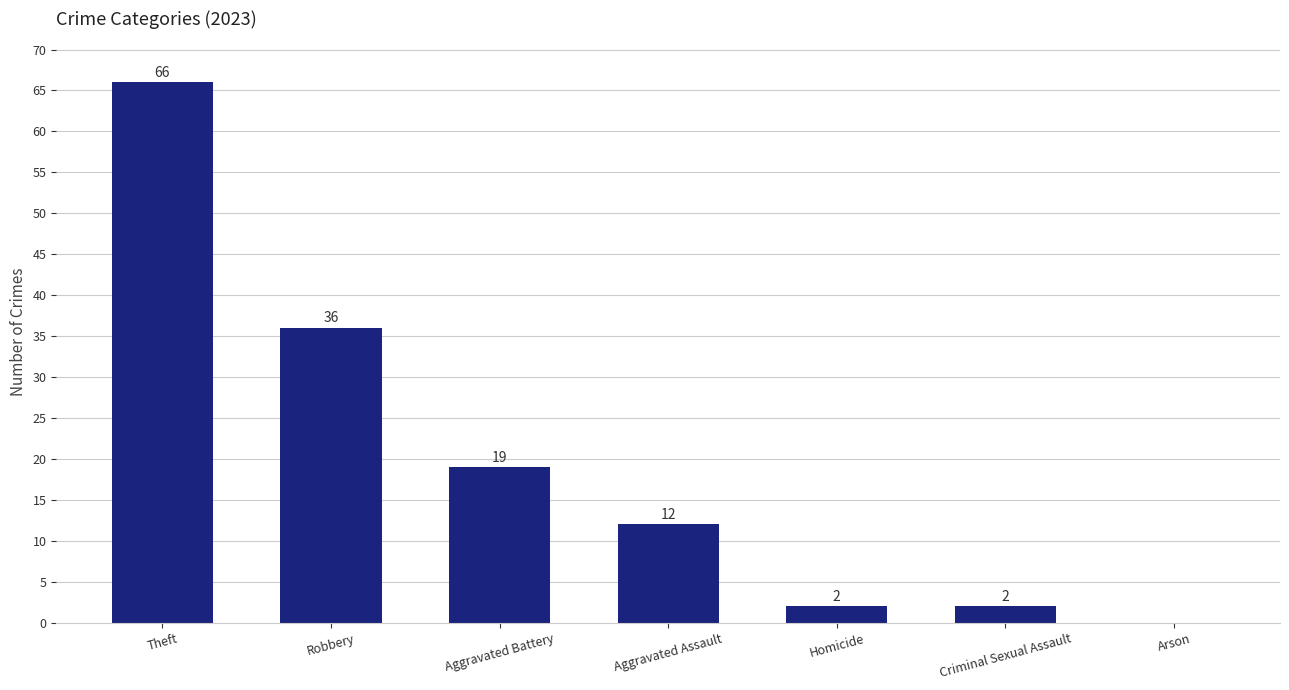

Which has a higher value, Aggravated Assault or Aggravated Battery?

Aggravated Battery